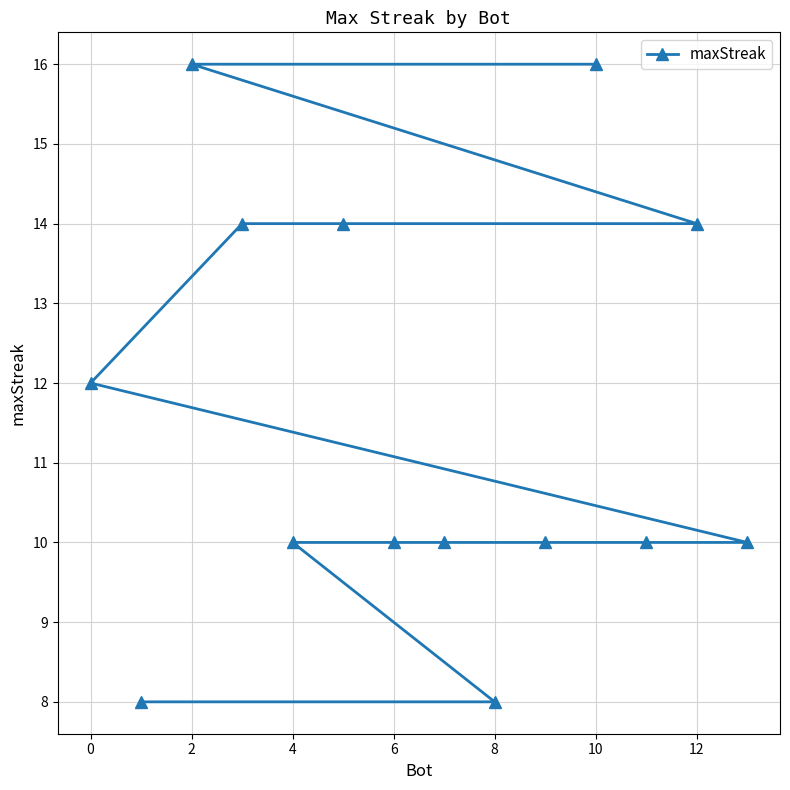

The chart shows a value of 10 at 4. True or false?

True